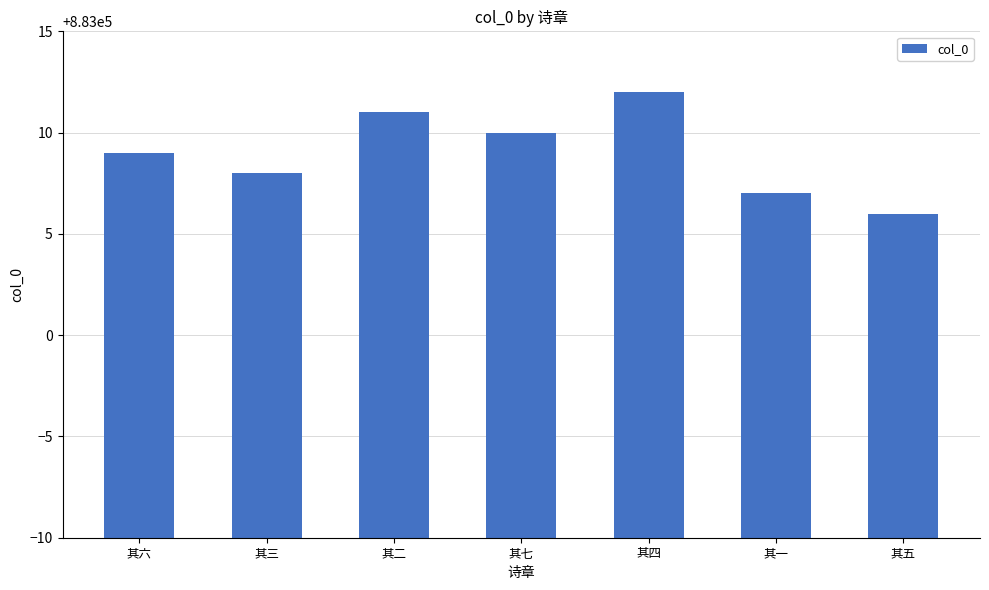

How many data points does each series have?

7